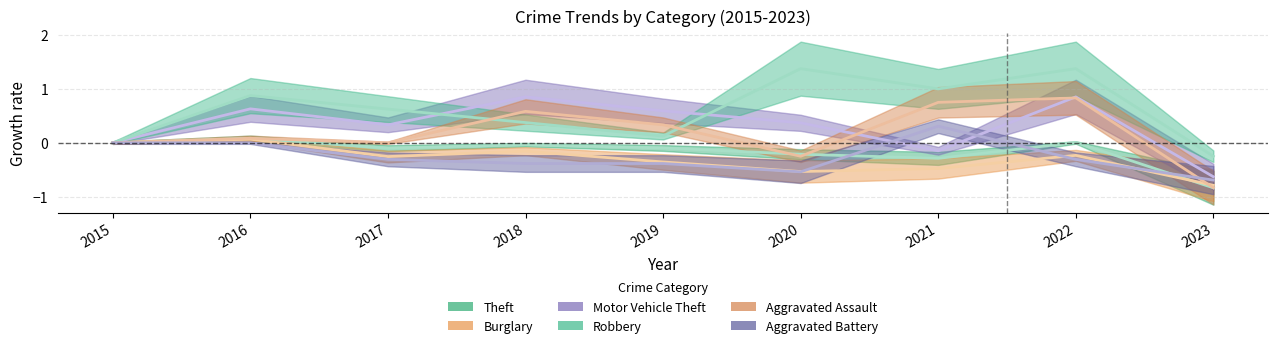

The Robbery series shows 0.9 at 2016. True or false?

True